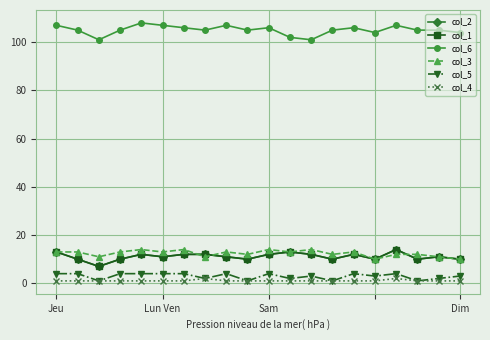

What is the value of the col_3 point at the 17th from the left?

12